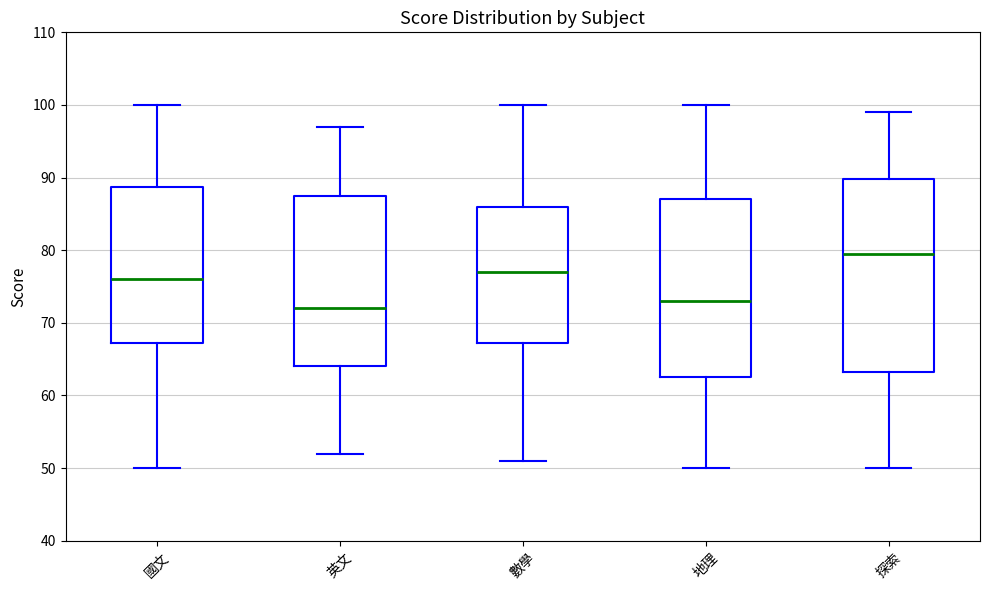

Reading left to right, transcribe this box plot: for each box, give where its median line is, the range the box spans, and where its two whiskers end, as read against the y-axis. The values are not printed on the chart, so give them approximately, as read against the axis.

國文: median 76, box 67 to 89, whiskers 50 to 100
英文: median 72, box 64 to 88, whiskers 52 to 97
數學: median 77, box 67 to 86, whiskers 51 to 100
地理: median 73, box 63 to 87, whiskers 50 to 100
探索: median 80, box 63 to 90, whiskers 50 to 99